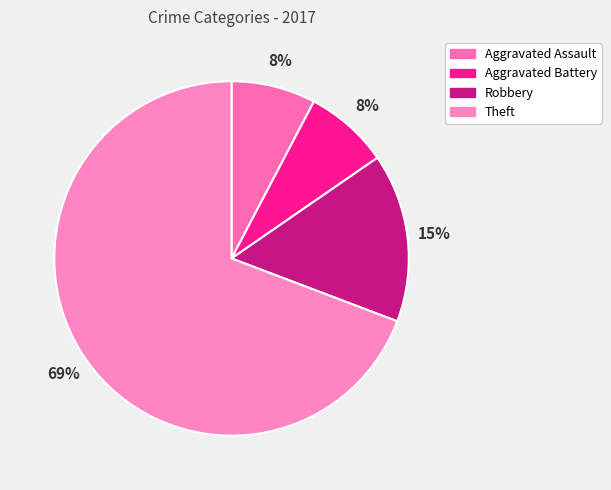

Does Theft account for over 50% of the chart?

Yes